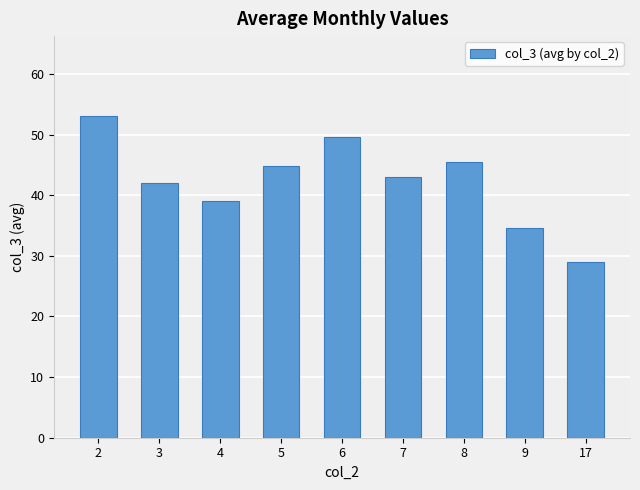

Are the bars horizontal?

No